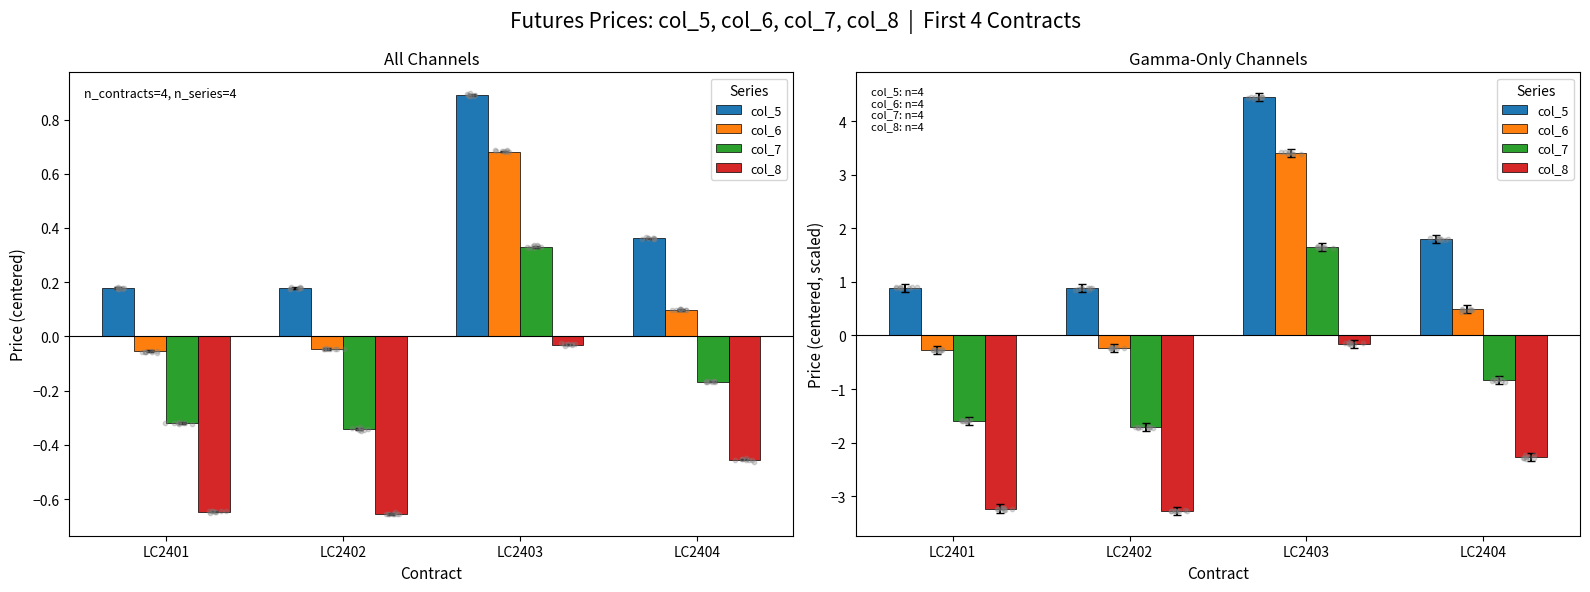

Which series contains the highest Y value?

col_5